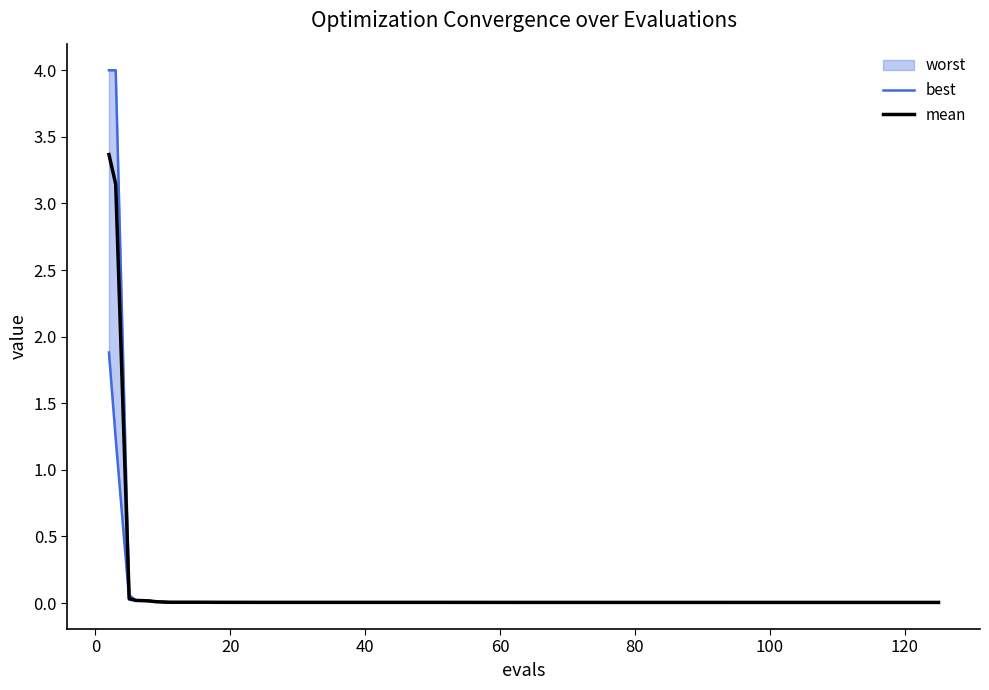

Does the chart have visible grid lines?

No